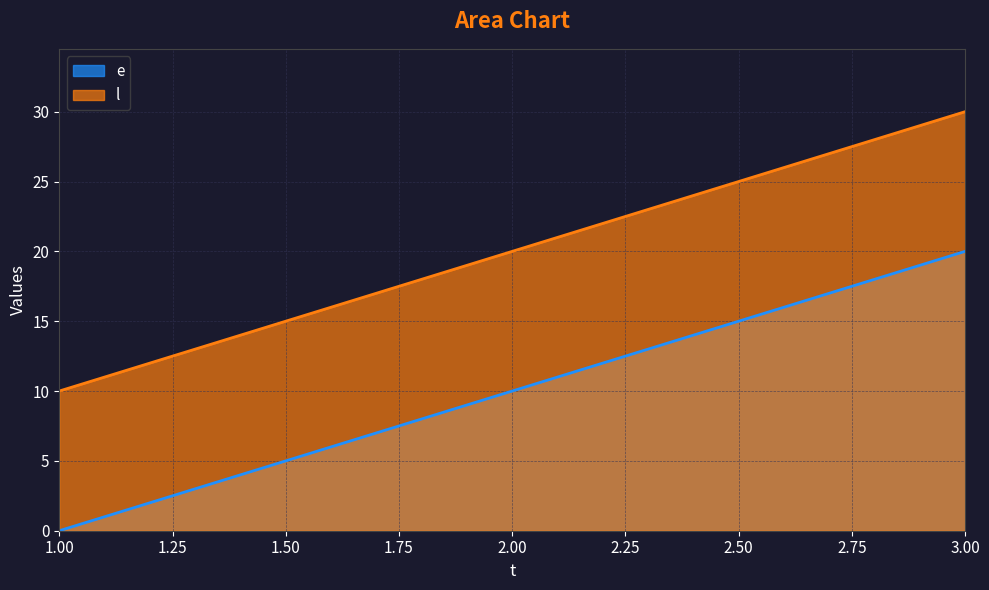

What is the total value across all series at 3.00?

50